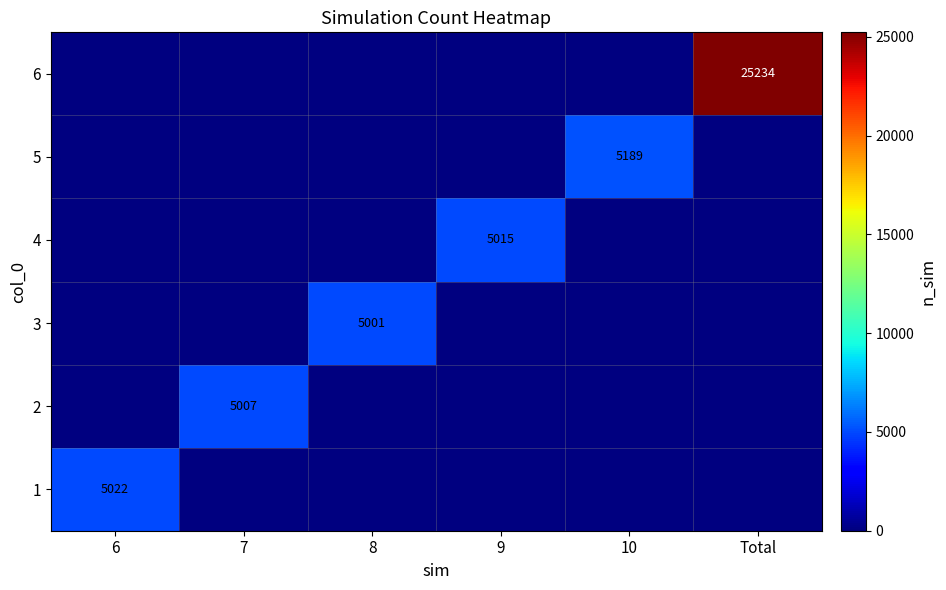

Which label corresponds to the smallest value in the chart?

7